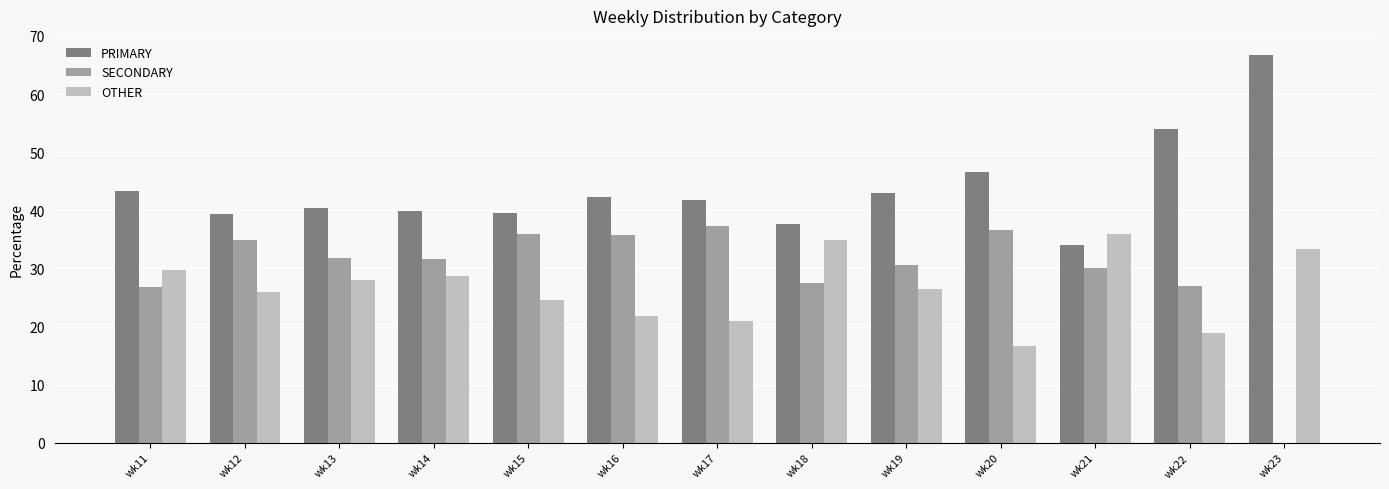

Are the bars grouped side by side (vs. stacked)?

Yes